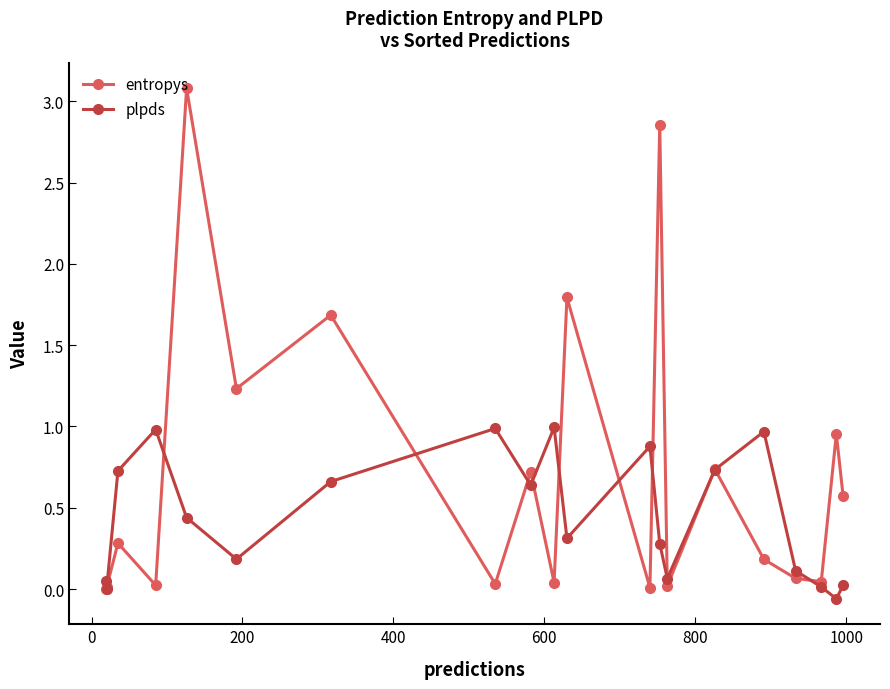

What is the greatest value displayed?

3.1